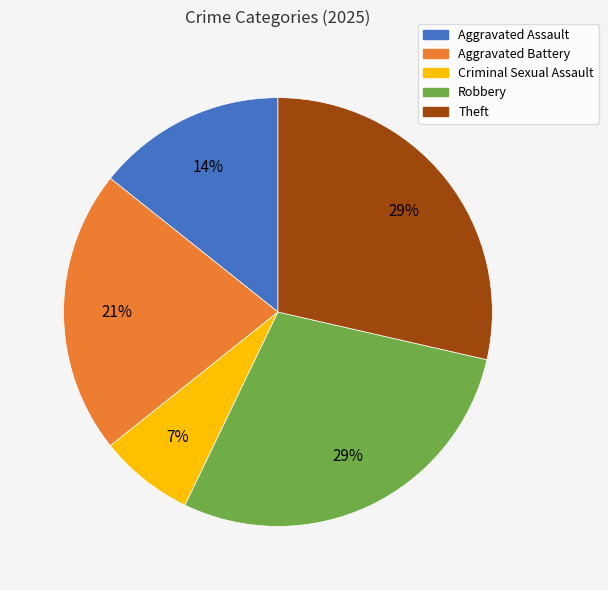

What percentage is the Theft slice, to the nearest percent?

29%